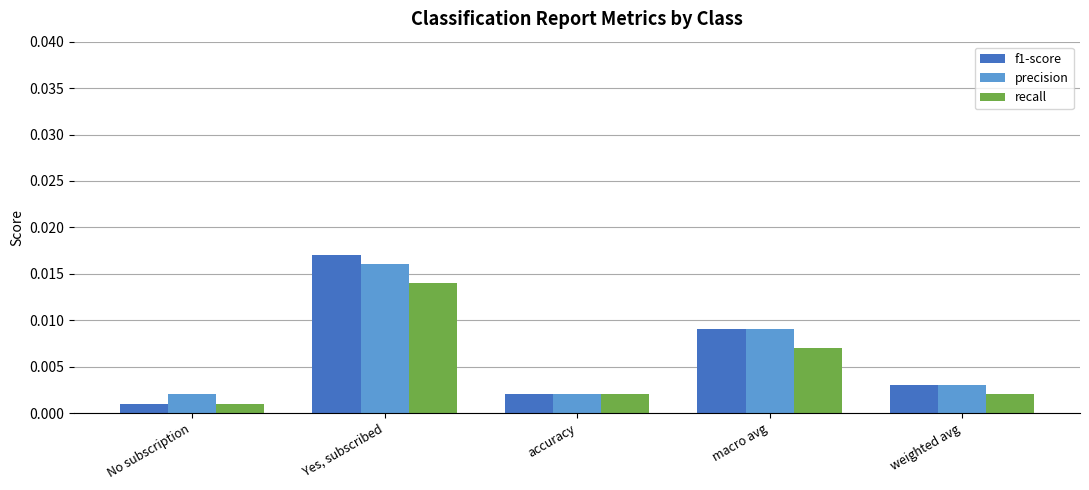

At which category is the sum across all series the highest?

Yes, subscribed